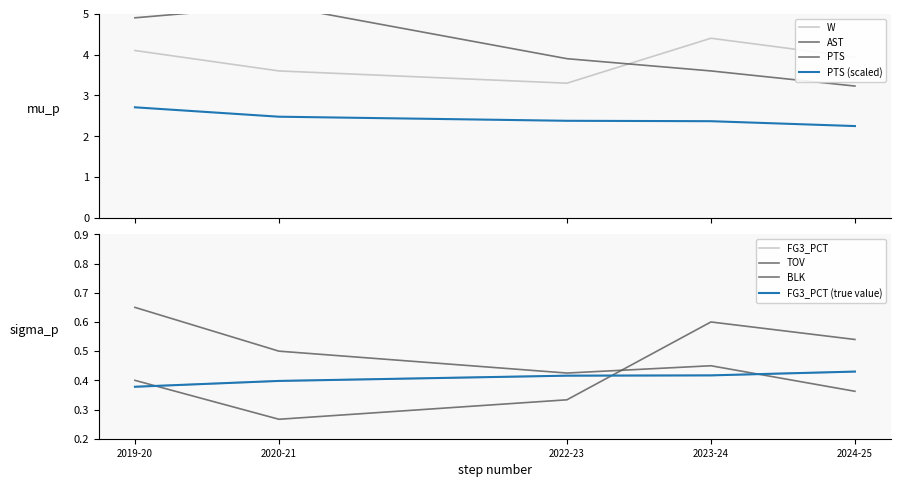

Reading left to right, transcribe all the data shown in this chart.

W: 4.1	3.6	3.3	4.4	3.9
FG3_PCT: 0.4	0.4	0.4	0.4	0.4
AST: 4.9	5.2	3.9	3.6	3.2
TOV: 0.7	0.5	0.4	0.5	0.4
BLK: 0.4	0.3	0.3	0.6	0.5
PTS: 27.1	24.8	23.8	23.7	22.5